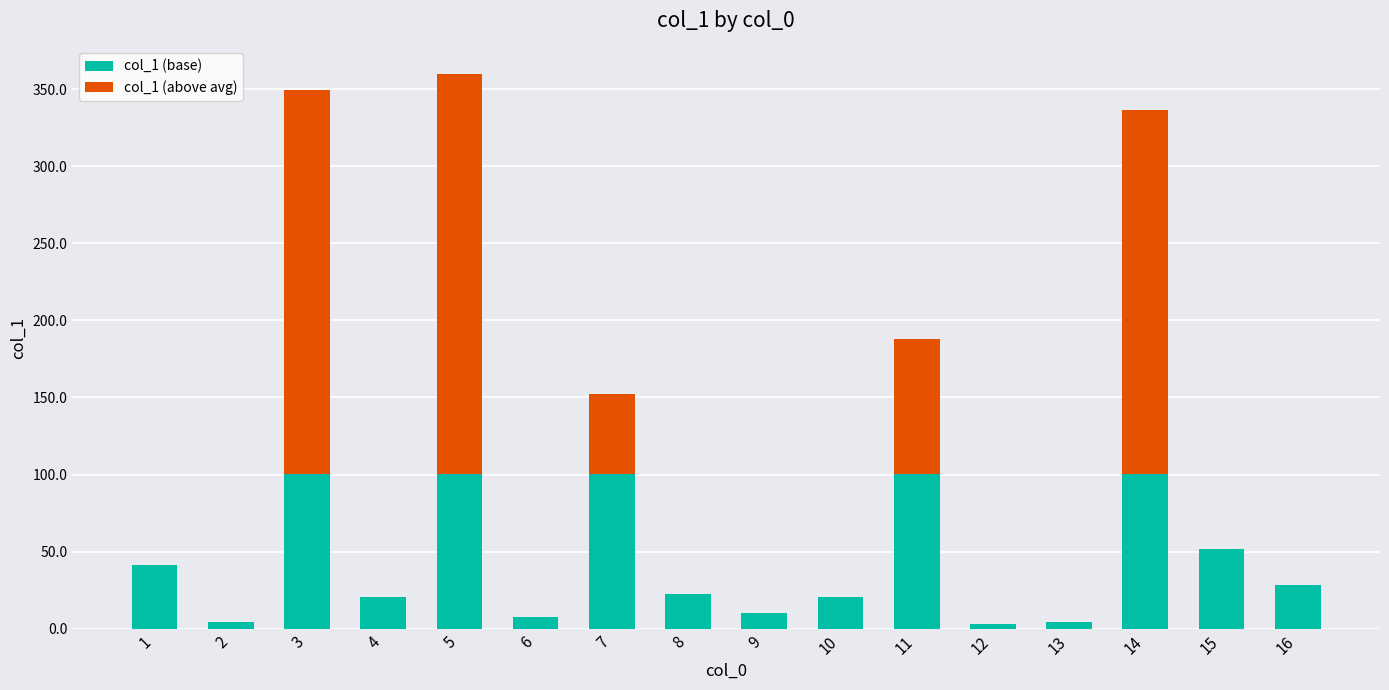

Is it true that col_1 (base) equals 4.2 at 13?

True